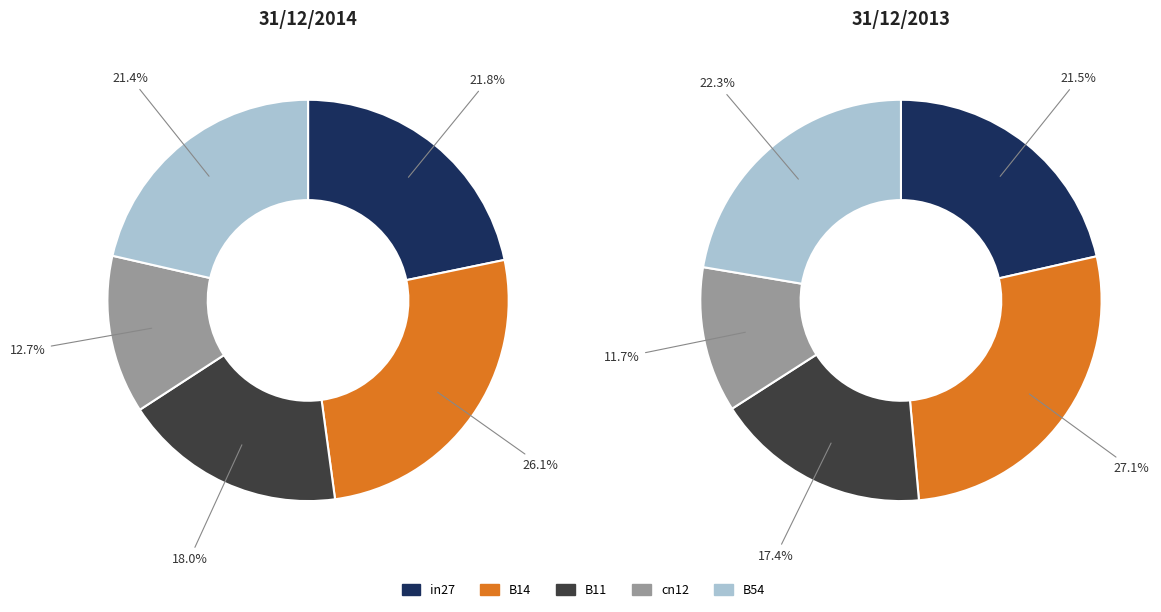

Does B14 account for over 50% of the chart?

No